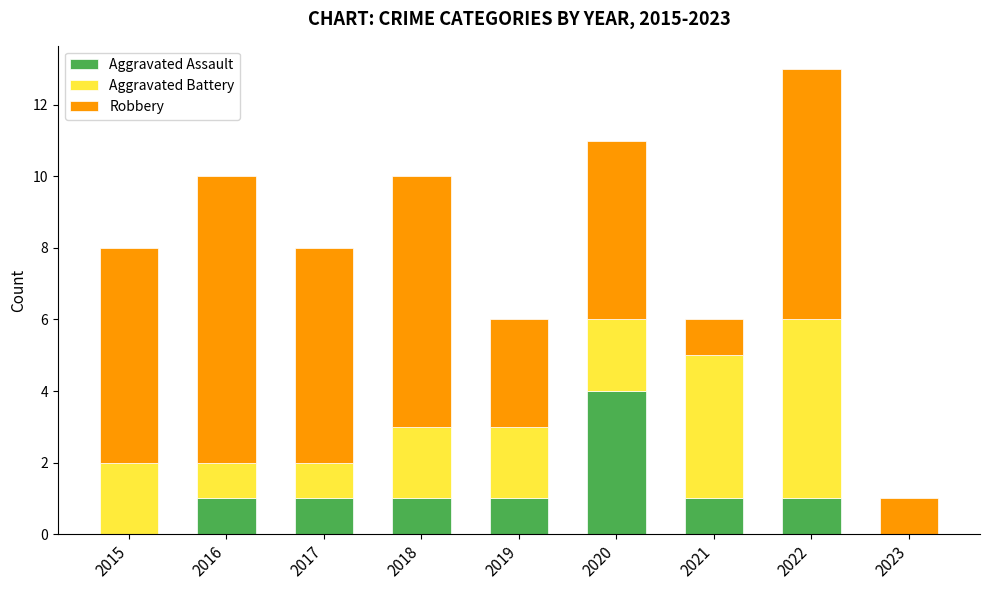

Is it true that Aggravated Assault equals 1 at 2022?

True